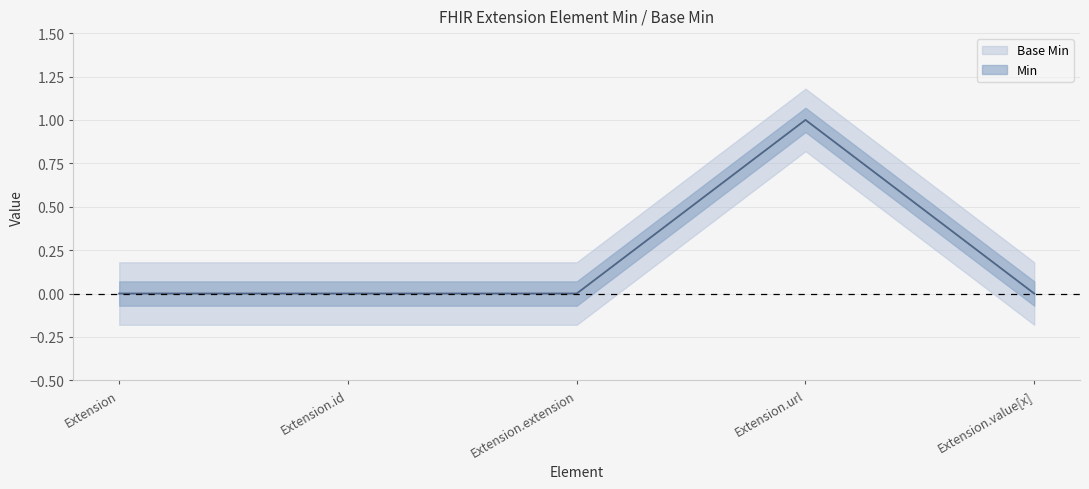

What position from the right is Extension?

5